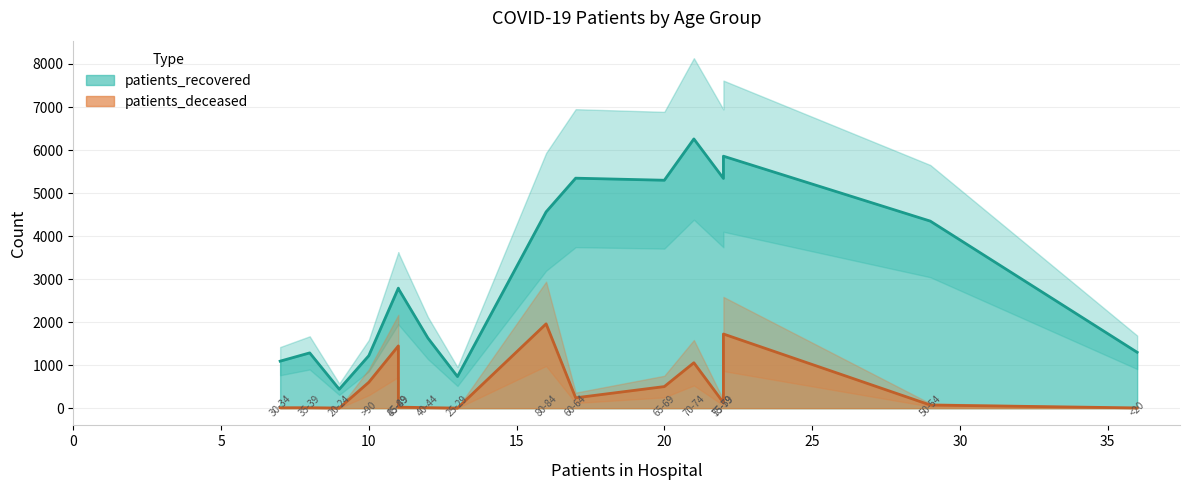

What is the total value across all series at 20-24?

443